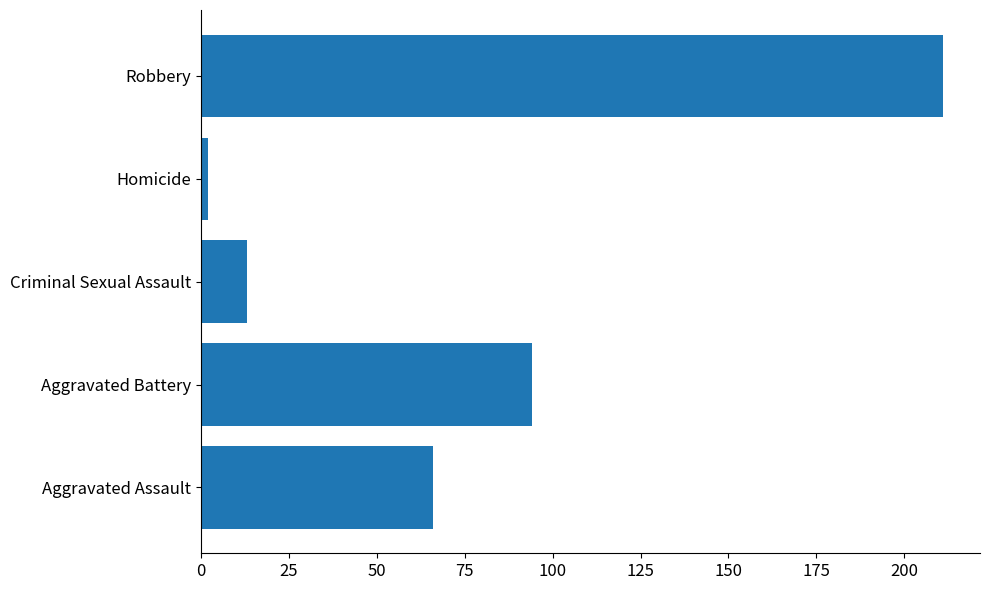

True or false: the data shows 94 at Aggravated Battery.

True